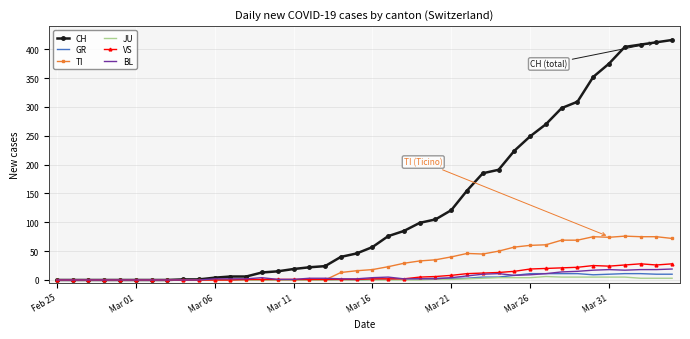

Which series has the largest range (max minus min)?

CH